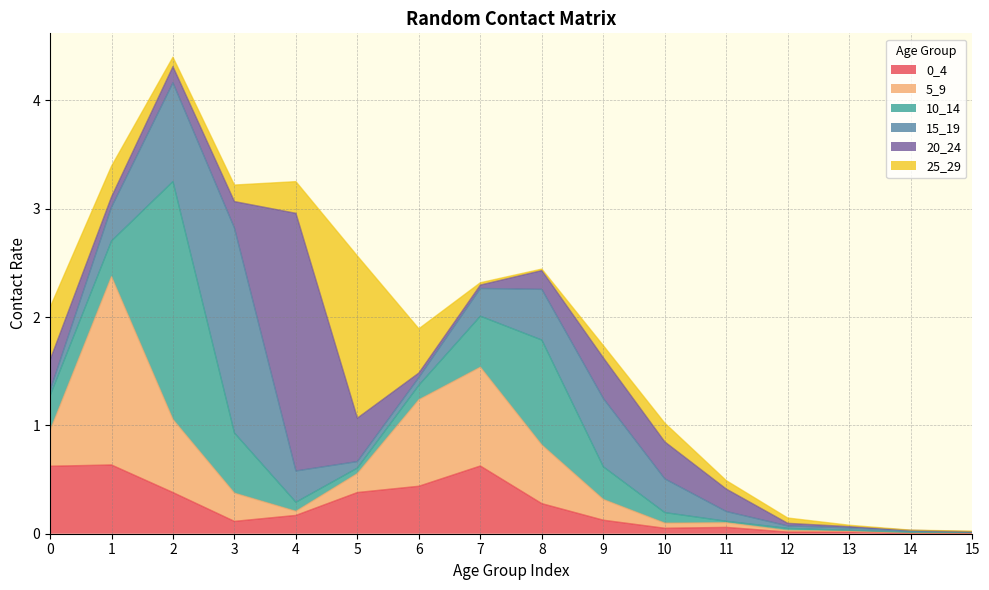

What is the spread (max minus min) of values at 8?

1.0